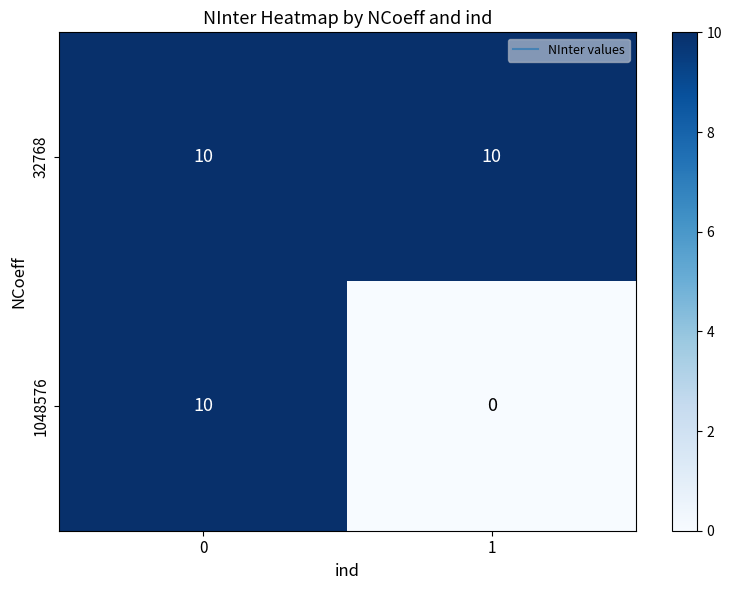

True or false: 32768 has a value of 10 at 0.

True